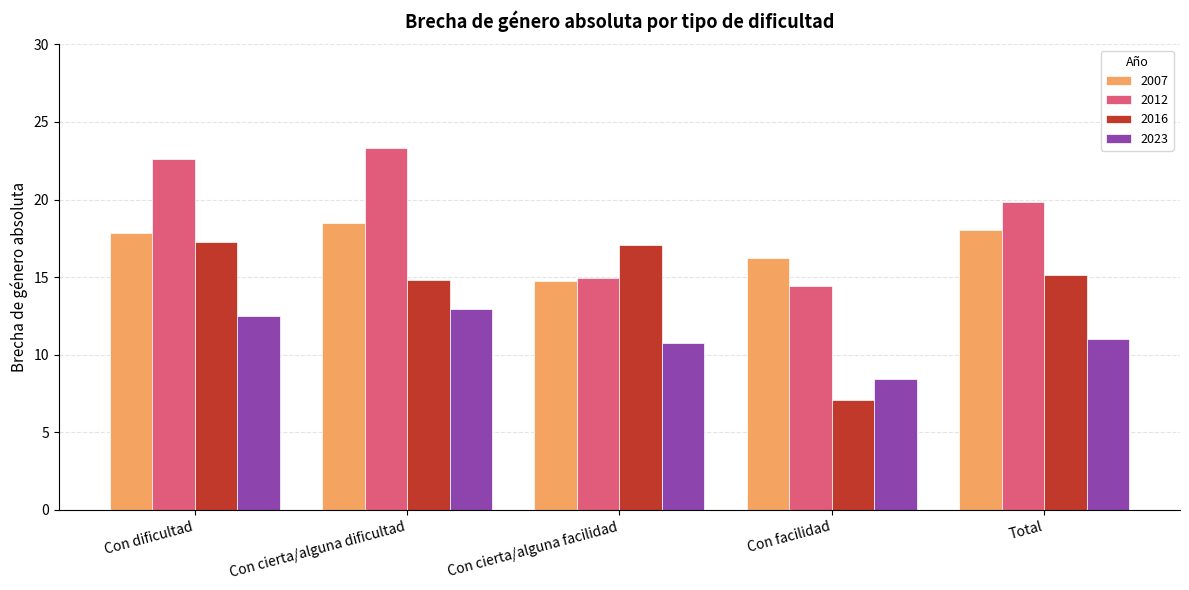

Which series changed the most between Con cierta/alguna facilidad and Total?

2012